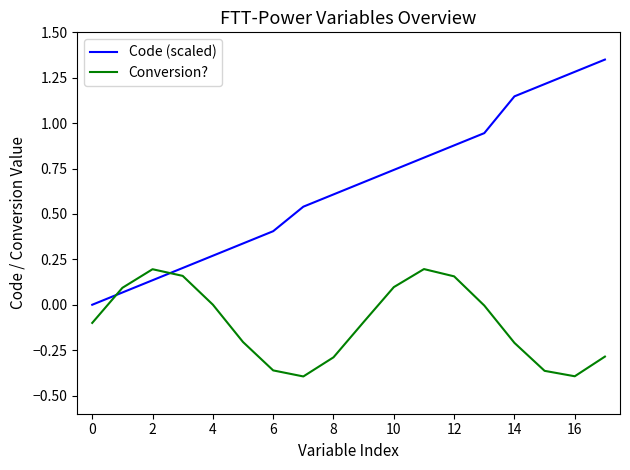

True or false: Code (scaled) and Conversion? intersect in this chart.

True